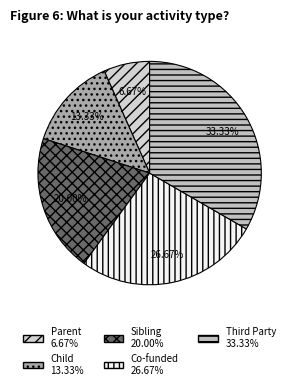

How many slices are in this pie chart?

5